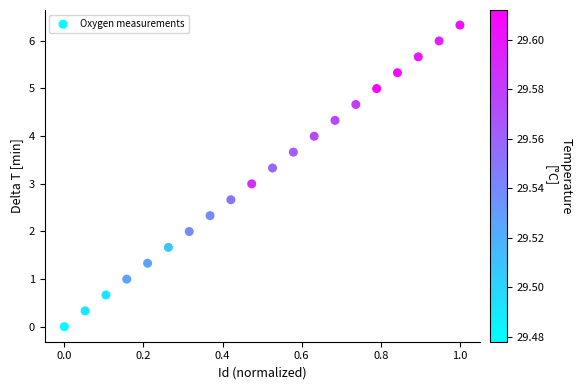

What is the range of Y values (max minus min)?

6.3